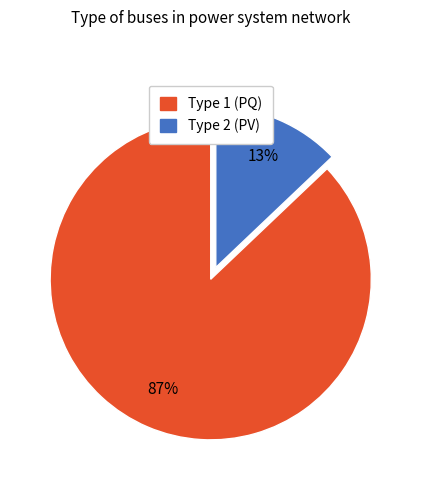

Count the number of slices in the pie.

2